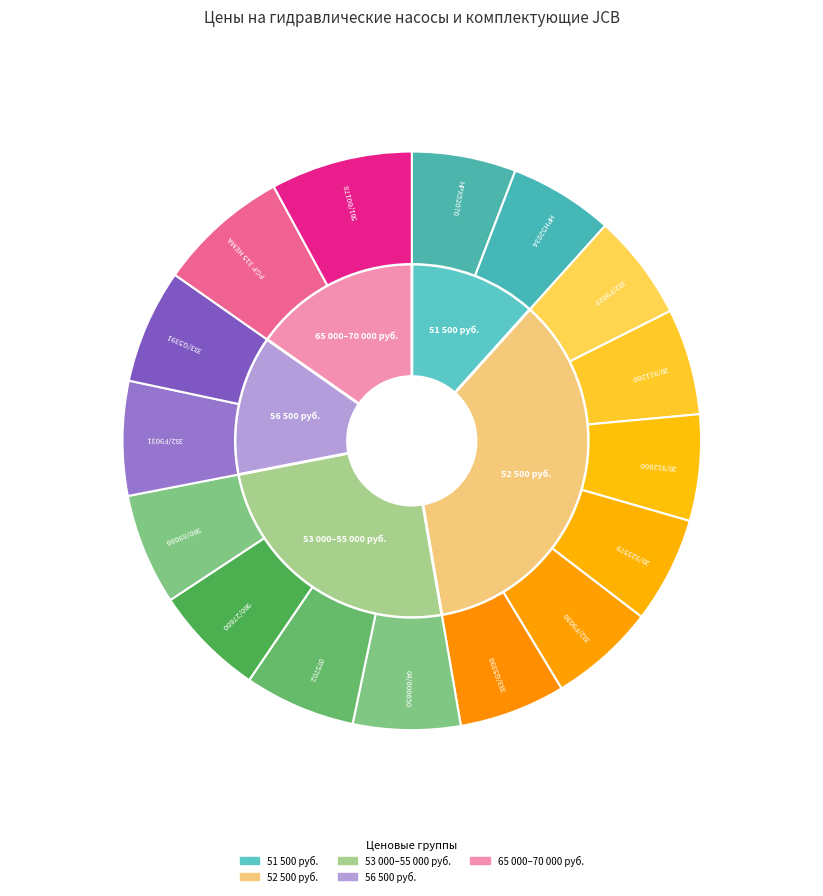

To the nearest percent, what portion does 075702 represent?

6%